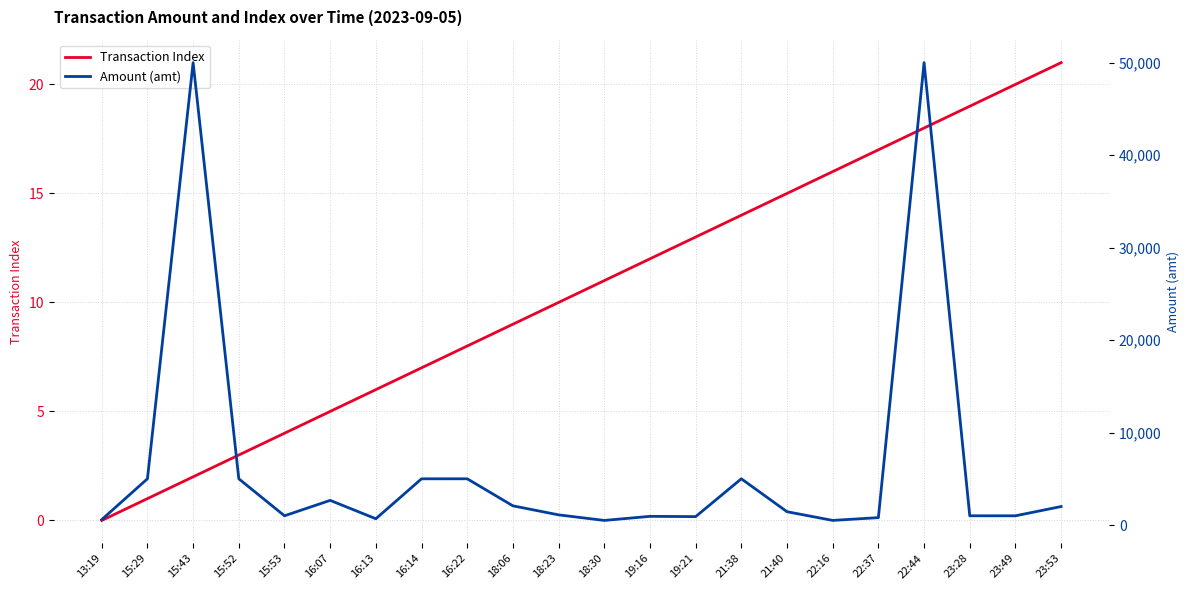

At which category does the chart reach its peak across all series?

15:43